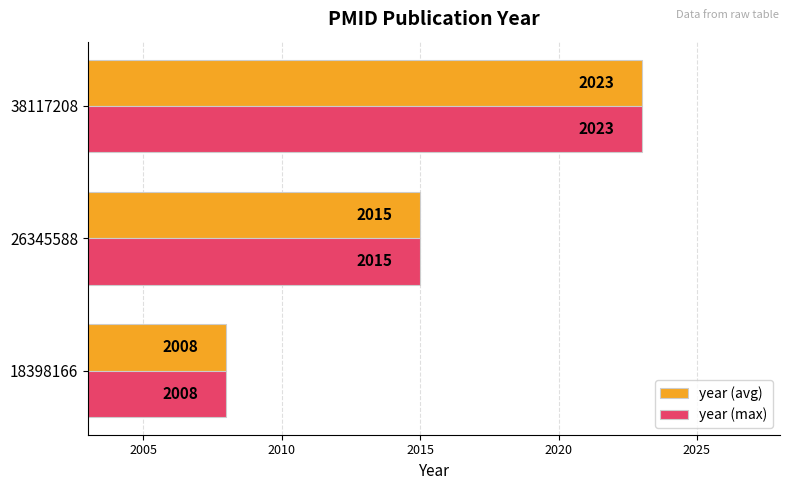

What is the total value across all series at 26345588?

4030